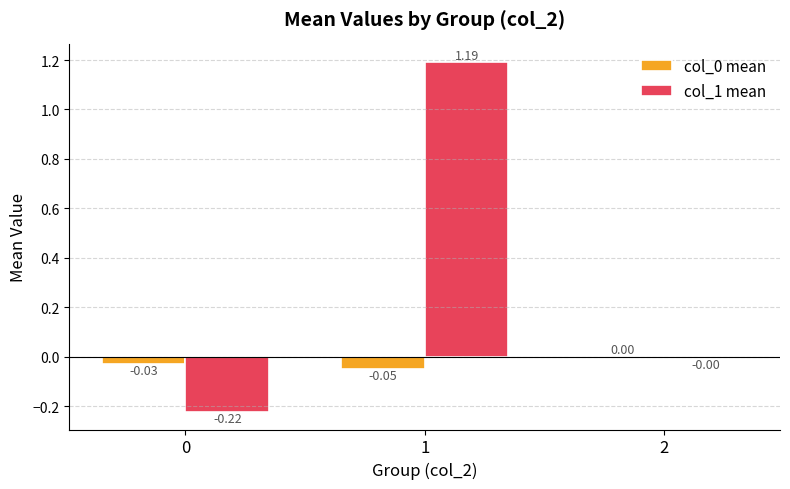

At which category is the sum across all series the highest?

1